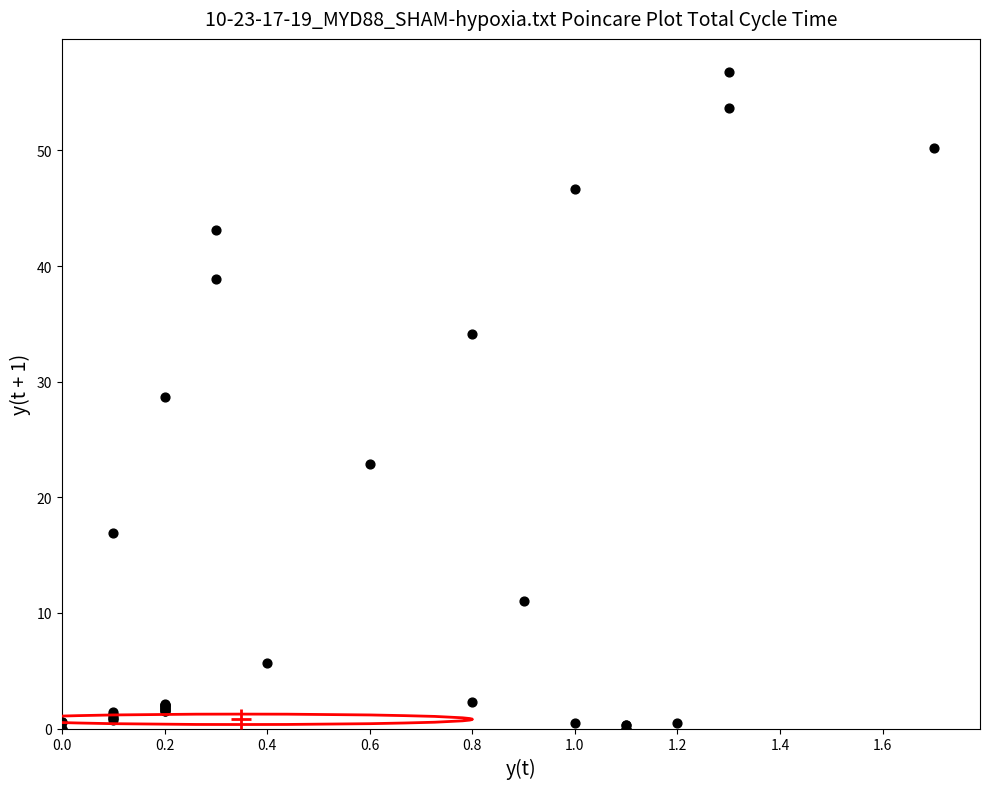

What Y value in the scatter plot is closest to 28?

28.7